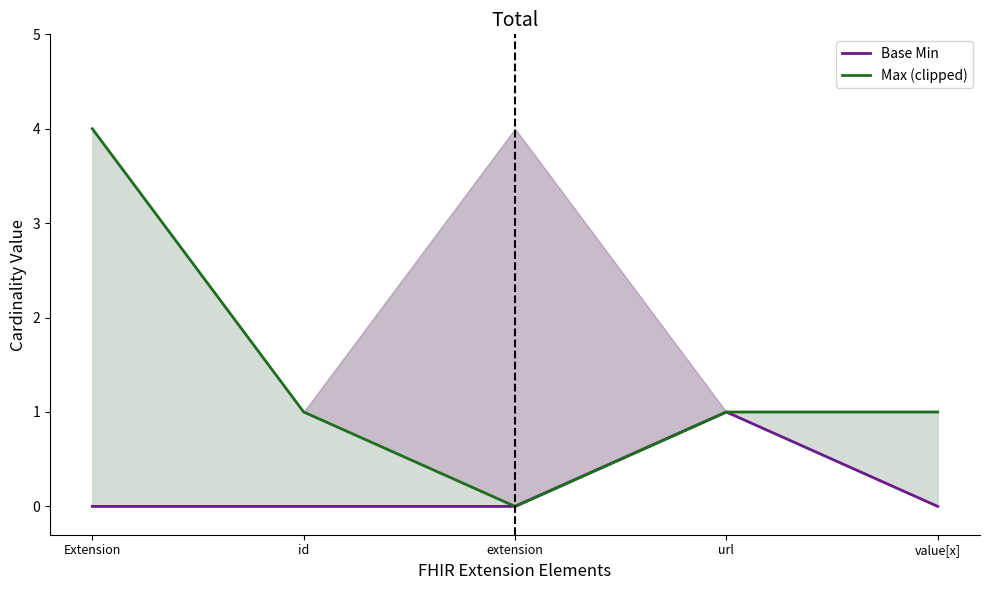

What are all the series names shown in the legend?

Base Min, Max (clipped)